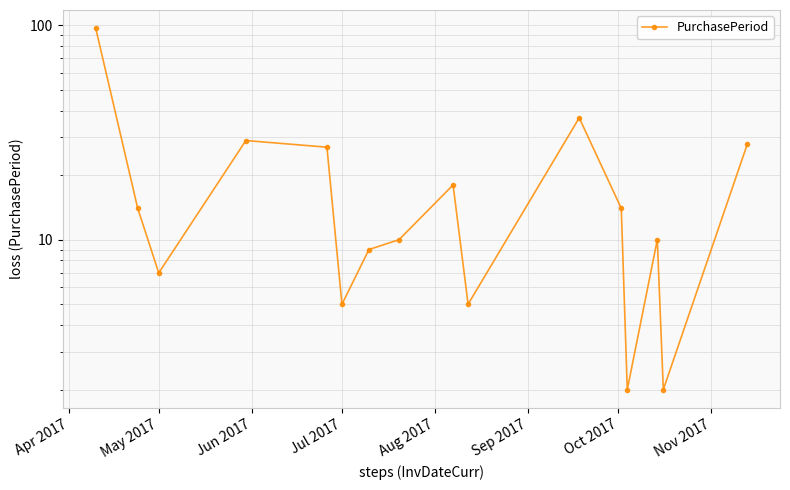

Is it true that the value at 12 is 1?

False